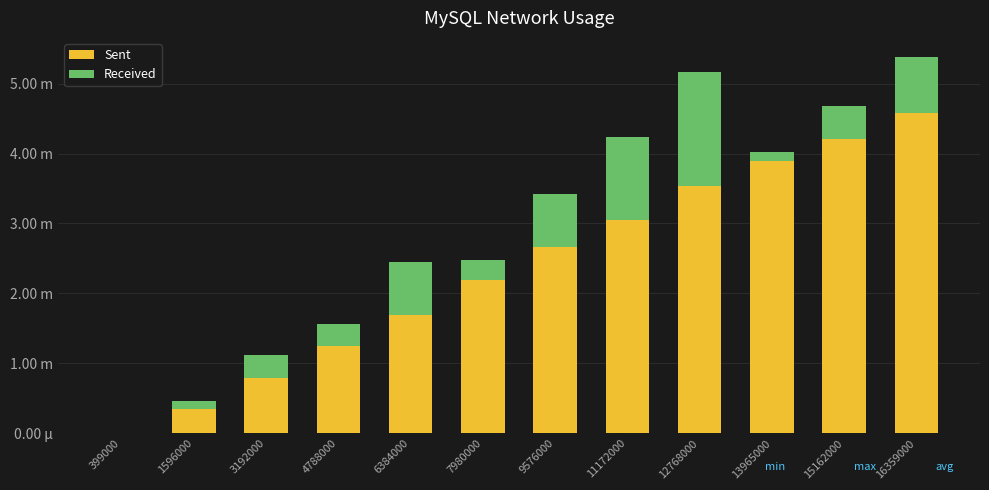

Which series has the largest total across all categories?

Sent